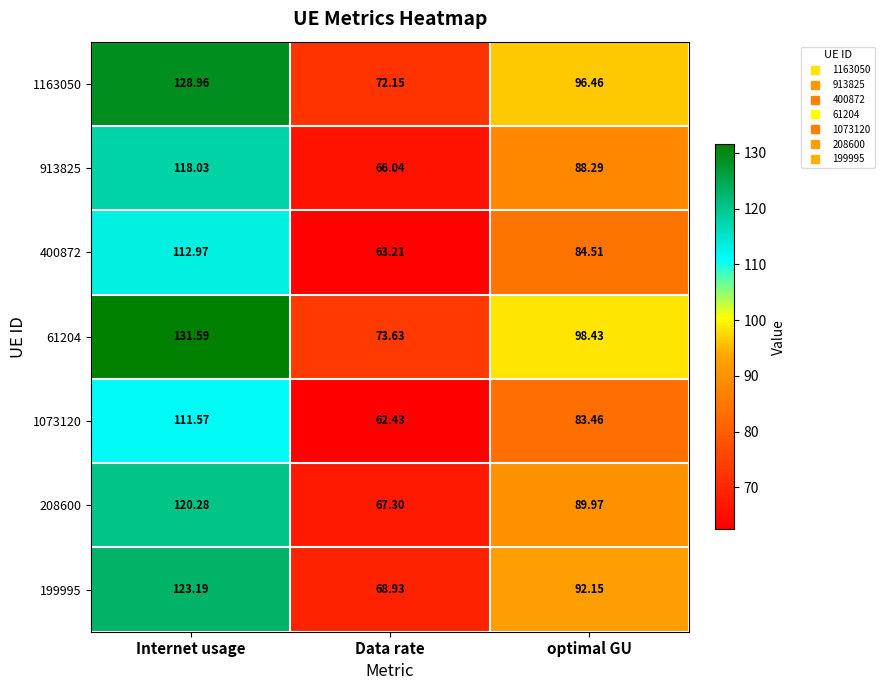

At which label does 208600 reach its minimum?

Data rate